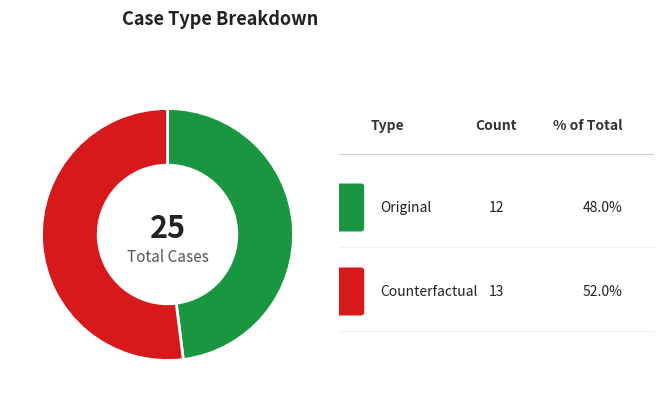

Is there a majority slice in this chart?

Yes